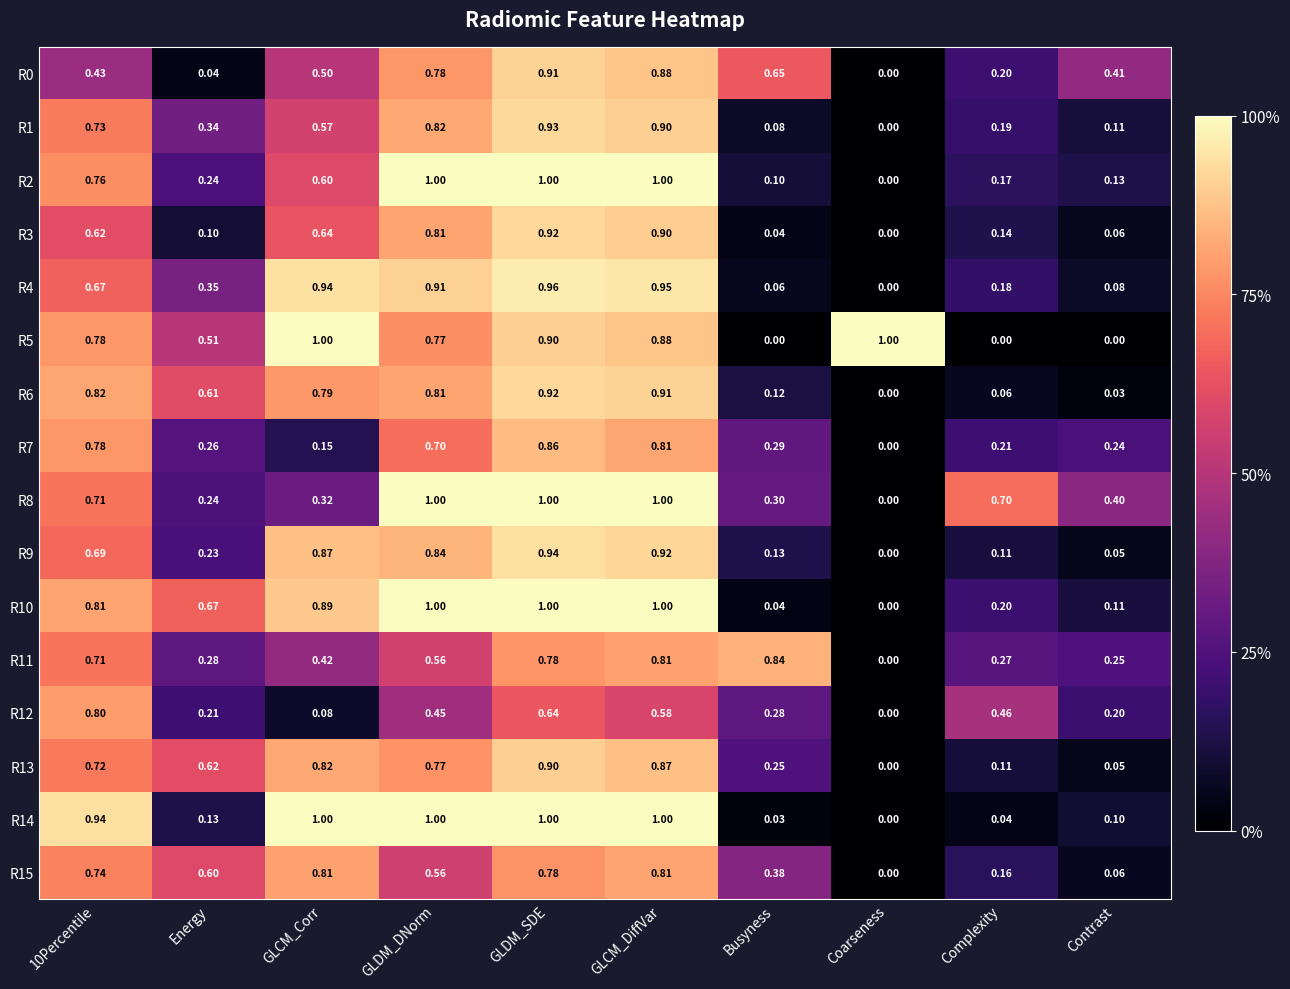

What is the maximum value shown in the chart?

1.0